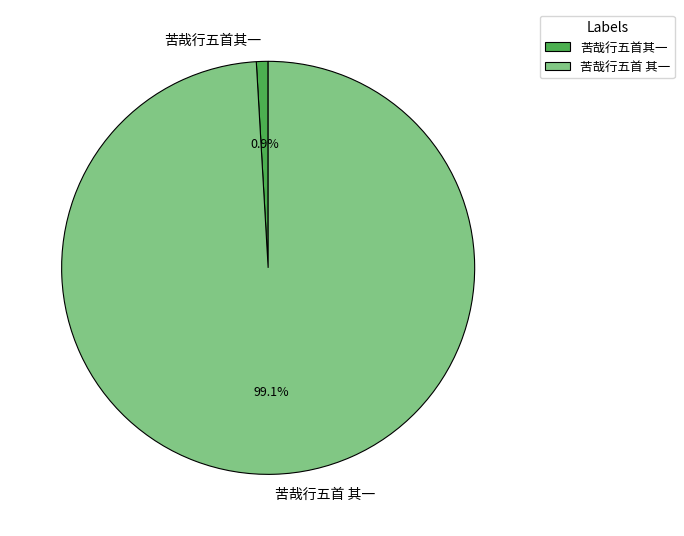

Is there a majority slice in this chart?

Yes